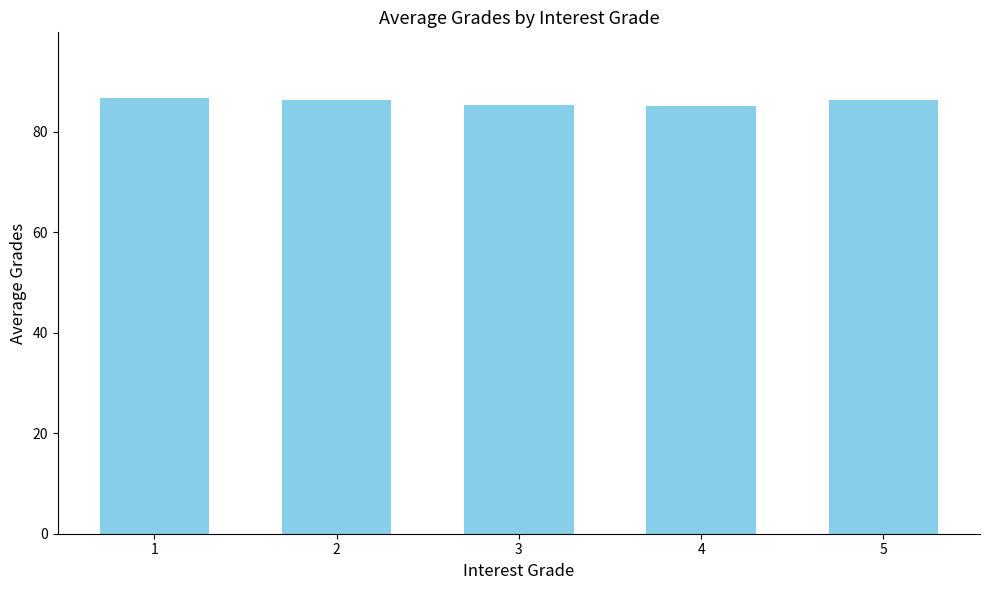

What is the ratio of the value at 3 to the value at 5?

1.0